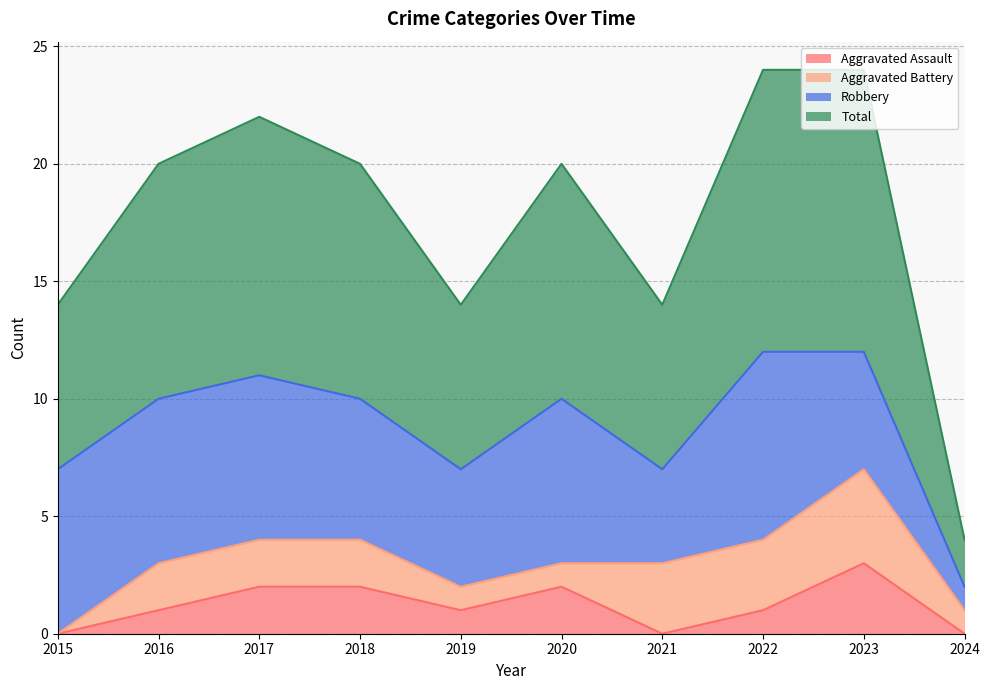

What is the sum of the Total values at 2019 and 2015?

14